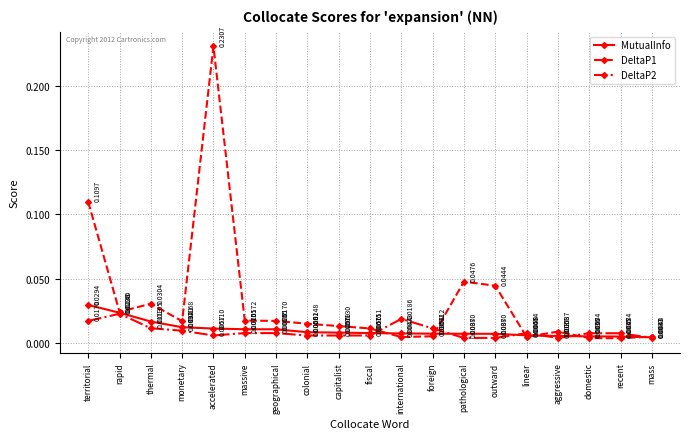

Rank the series at thermal from lowest to highest value.

DeltaP2, MutualInfo, DeltaP1